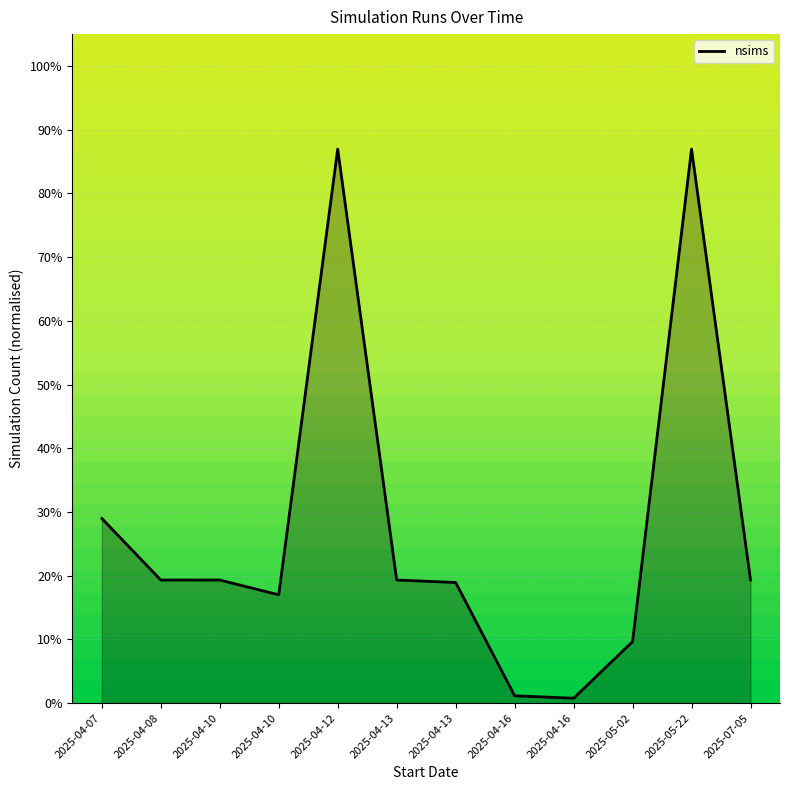

What is the change in value from 2025-05-02 to 2025-07-05?

+9.7